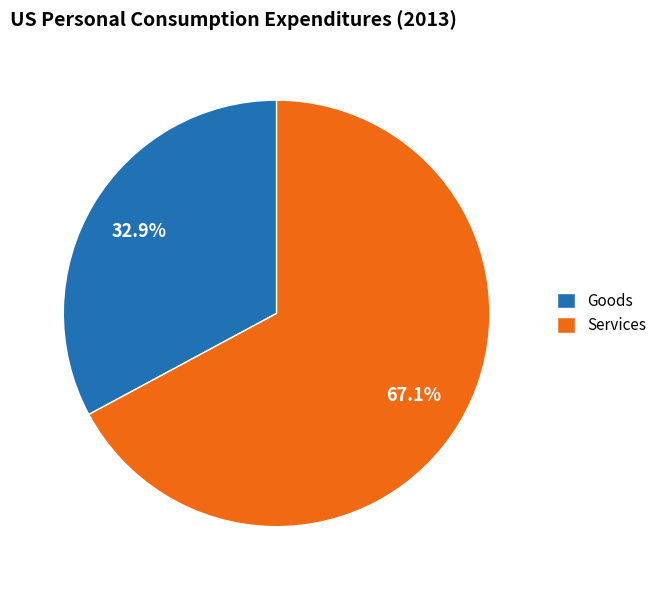

Which slice is the largest?

Services